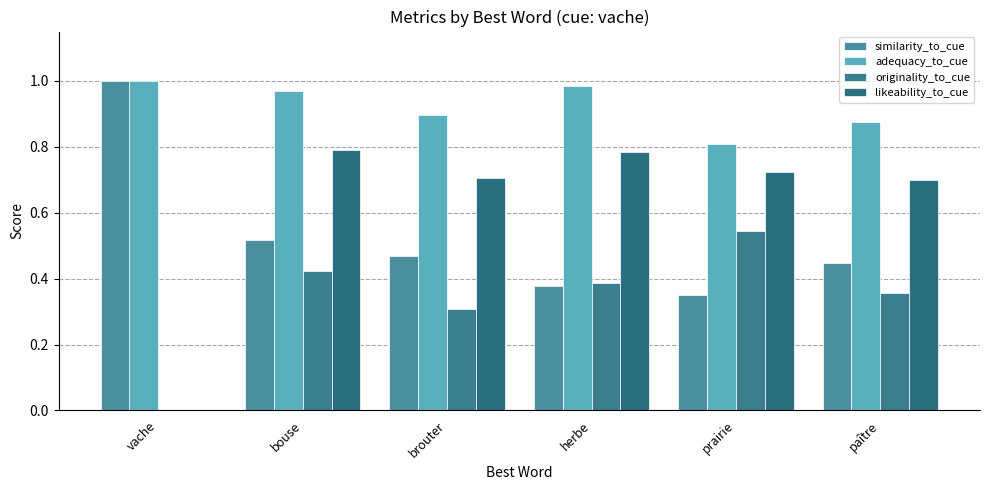

Are the bars grouped side by side (vs. stacked)?

Yes